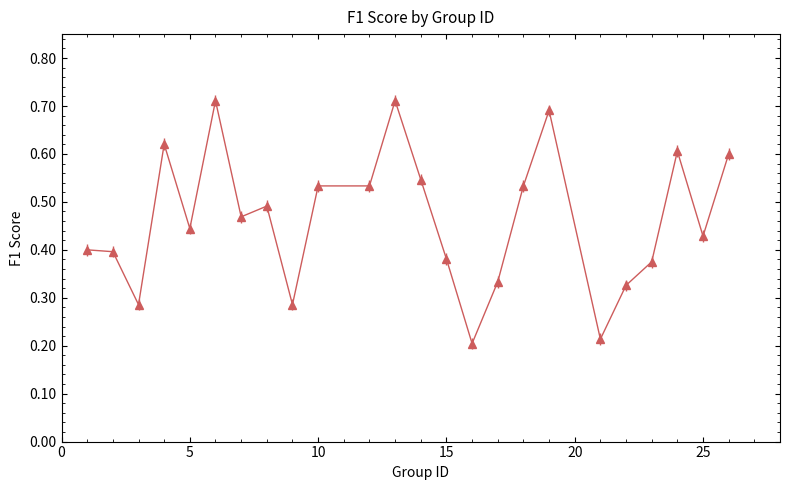

True or false: there are more than 2 points higher than both neighbors.

True